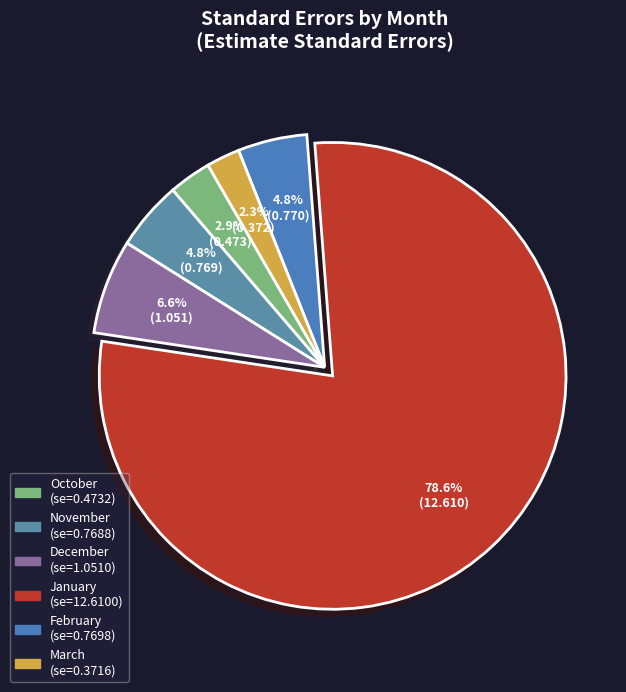

To the nearest percent, what is the difference between the November and January slice percentages?

74%